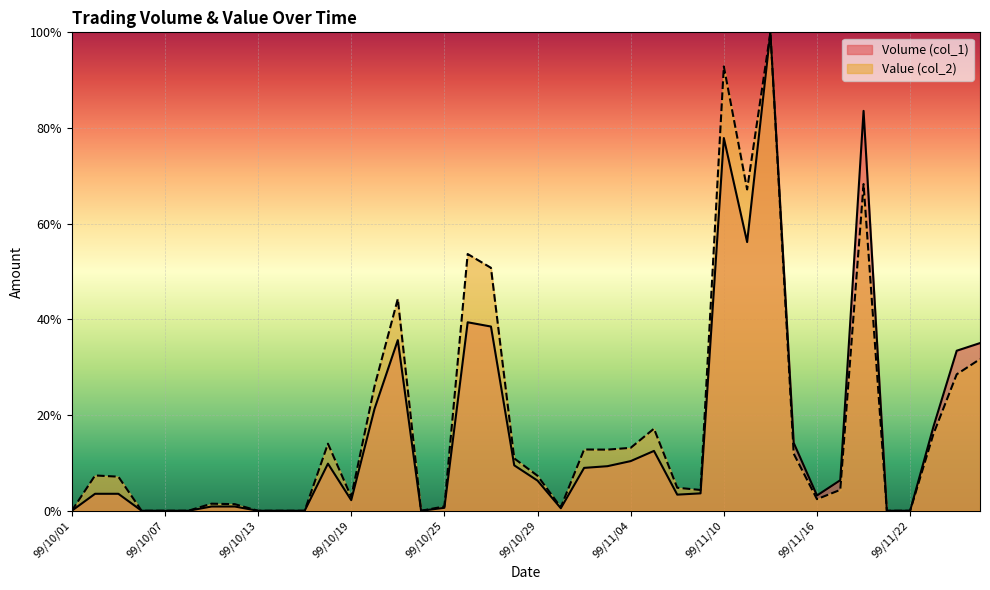

The Volume (col_1) series shows 0.3 at 99/10/25. True or false?

False